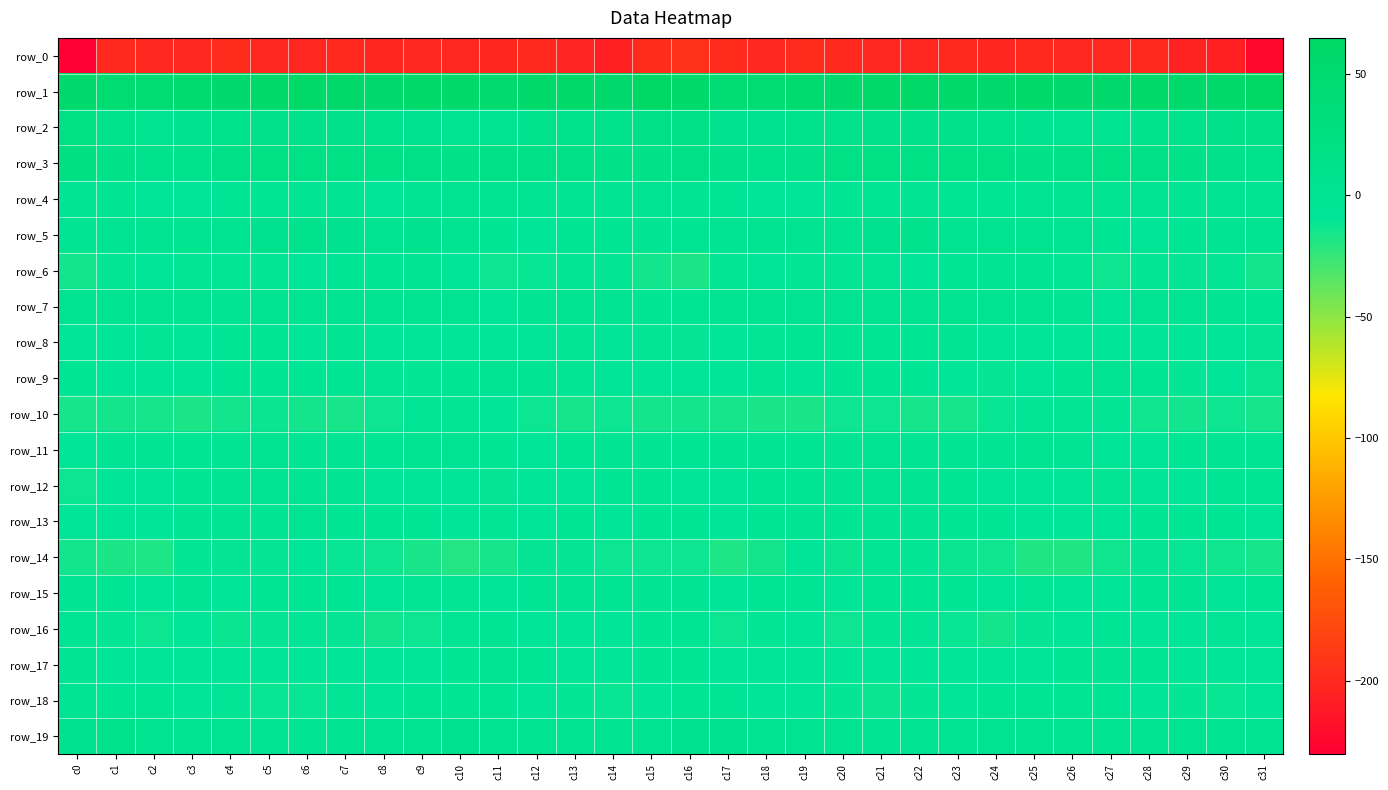

Reading left to right, transcribe all the data shown in this chart.

row_0: c0=-230.3	c1=-199.6	c2=-200.4	c3=-200.5	c4=-198.8	c5=-200.6	c6=-202.0	c7=-199.8	c8=-202.1	c9=-200.4	c10=-200.4	c11=-202.1	c12=-199.3	c13=-203.1	c14=-206.7	c15=-198.9	c16=-193.9	c17=-198.4	c18=-201.0	c19=-199.2	c20=-199.4	c21=-201.2	c22=-201.3	c23=-200.2	c24=-202.4	c25=-199.9	c26=-201.2	c27=-200.9	c28=-200.1	c29=-204.8	c30=-207.7	c31=-225.3
row_1: c0=54.7	c1=46.3	c2=45.4	c3=49.2	c4=53.9	c5=56.8	c6=62.1	c7=58.1	c8=54.3	c9=57.2	c10=55.7	c11=52.6	c12=55.8	c13=56.1	c14=54.3	c15=64.0	c16=57.2	c17=44.9	c18=46.8	c19=51.5	c20=54.6	c21=59.1	c22=61.7	c23=56.1	c24=54.9	c25=57.1	c26=54.7	c27=53.1	c28=56.9	c29=54.7	c30=55.7	c31=64.8
row_2: c0=19.5	c1=9.0	c2=5.3	c3=7.8	c4=9.2	c5=11.3	c6=13.5	c7=11.6	c8=10.6	c9=7.0	c10=4.2	c11=3.5	c12=9.7	c13=9.2	c14=10.6	c15=16.6	c16=16.3	c17=6.3	c18=6.5	c19=8.9	c20=9.0	c21=13.1	c22=12.2	c23=12.0	c24=9.1	c25=6.0	c26=3.8	c27=4.9	c28=10.9	c29=8.8	c30=11.8	c31=14.8
row_3: c0=21.2	c1=14.6	c2=10.1	c3=10.0	c4=17.5	c5=19.4	c6=19.0	c7=19.1	c8=19.5	c9=16.6	c10=14.4	c11=17.7	c12=18.1	c13=15.6	c14=15.0	c15=14.2	c16=16.9	c17=12.7	c18=9.3	c19=13.0	c20=18.4	c21=19.5	c22=18.9	c23=19.5	c24=19.0	c25=14.8	c26=15.4	c27=18.2	c28=17.5	c29=14.8	c30=14.1	c31=11.1
row_4: c0=-1.8	c1=-2.2	c2=-6.2	c3=-6.7	c4=-5.3	c5=-3.3	c6=-2.3	c7=-2.3	c8=-6.9	c9=-2.6	c10=2.3	c11=4.0	c12=-2.5	c13=-1.9	c14=-1.1	c15=0.0	c16=-0.7	c17=-3.6	c18=-6.8	c19=-6.5	c20=-4.6	c21=-3.3	c22=-1.2	c23=-4.5	c24=-5.8	c25=-1.3	c26=4.1	c27=1.8	c28=-3.2	c29=-1.6	c30=-0.4	c31=2.5
row_5: c0=-3.1	c1=0.6	c2=3.7	c3=4.2	c4=3.5	c5=5.5	c6=10.1	c7=6.8	c8=3.9	c9=5.6	c10=2.6	c11=-3.9	c12=-6.7	c13=-5.4	c14=-4.1	c15=-2.6	c16=-3.5	c17=0.8	c18=5.0	c19=3.0	c20=4.2	c21=7.2	c22=10.3	c23=4.3	c24=5.4	c25=4.5	c26=0.6	c27=-5.8	c28=-6.3	c29=-5.2	c30=-2.3	c31=1.7
row_6: c0=-14.2	c1=-10.1	c2=-8.6	c3=-10.3	c4=-9.6	c5=-10.2	c6=-8.4	c7=-5.7	c8=-3.8	c9=-1.4	c10=-6.6	c11=-13.3	c12=-11.4	c13=-10.2	c14=-10.6	c15=-14.6	c16=-17.4	c17=-10.2	c18=-8.7	c19=-10.4	c20=-9.7	c21=-9.9	c22=-7.2	c23=-5.6	c24=-1.8	c25=-2.2	c26=-9.8	c27=-13.4	c28=-10.2	c29=-10.9	c30=-10.1	c31=-14.6
row_7: c0=1.4	c1=1.8	c2=2.7	c3=1.3	c4=-0.4	c5=1.4	c6=2.6	c7=3.4	c8=2.4	c9=2.0	c10=0.6	c11=-6.4	c12=-2.2	c13=0.8	c14=-0.1	c15=-3.3	c16=-3.8	c17=0.9	c18=3.3	c19=0.2	c20=-0.1	c21=2.1	c22=2.5	c23=3.8	c24=1.7	c25=2.7	c26=-2.3	c27=-6.2	c28=-0.1	c29=0.4	c30=-0.4	c31=-3.8
row_8: c0=-7.8	c1=-7.7	c2=-9.8	c3=-8.1	c4=-4.4	c5=-5.3	c6=-7.0	c7=-3.0	c8=-6.3	c9=-8.2	c10=-7.2	c11=-7.9	c12=-8.1	c13=-9.6	c14=-6.8	c15=-9.9	c16=-11.1	c17=-9.1	c18=-9.8	c19=-5.9	c20=-4.7	c21=-6.0	c22=-6.0	c23=-2.7	c24=-8.7	c25=-7.1	c26=-8.1	c27=-7.5	c28=-9.4	c29=-8.3	c30=-7.4	c31=-10.8
row_9: c0=-4.8	c1=-8.0	c2=-9.1	c3=-9.3	c4=-4.2	c5=-4.1	c6=-5.2	c7=-5.8	c8=-9.8	c9=-10.7	c10=-5.3	c11=-0.2	c12=-2.3	c13=-9.8	c14=-8.5	c15=-9.0	c16=-9.1	c17=-8.8	c18=-9.8	c19=-6.7	c20=-4.1	c21=-4.8	c22=-5.1	c23=-7.1	c24=-11.2	c25=-8.7	c26=-3.2	c27=-0.1	c28=-5.4	c29=-10.2	c30=-8.1	c31=-12.2
row_10: c0=-15.5	c1=-14.9	c2=-15.9	c3=-17.2	c4=-14.5	c5=-12.0	c6=-14.8	c7=-16.2	c8=-13.3	c9=-10.0	c10=-9.7	c11=-9.1	c12=-12.5	c13=-15.4	c14=-13.0	c15=-14.9	c16=-14.7	c17=-15.4	c18=-16.5	c19=-16.6	c20=-13.3	c21=-12.8	c22=-15.7	c23=-15.8	c24=-11.4	c25=-9.7	c26=-9.8	c27=-9.8	c28=-14.0	c29=-14.5	c30=-13.4	c31=-15.5
row_11: c0=-6.1	c1=-2.3	c2=-1.4	c3=-4.9	c4=-2.2	c5=0.9	c6=-1.0	c7=-2.3	c8=-3.7	c9=1.3	c10=0.7	c11=-4.5	c12=-7.9	c13=-4.2	c14=-2.5	c15=-2.4	c16=-3.7	c17=-1.2	c18=-2.9	c19=-4.5	c20=-0.9	c21=0.6	c22=-1.6	c23=-3.0	c24=-2.2	c25=2.0	c26=-1.5	c27=-6.1	c28=-6.6	c29=-3.3	c30=-2.4	c31=-2.3
row_12: c0=-13.0	c1=-8.6	c2=-6.5	c3=-5.4	c4=-2.3	c5=0.1	c6=-0.7	c7=-1.9	c8=-7.1	c9=-7.0	c10=-7.8	c11=-10.9	c12=-9.3	c13=-6.8	c14=-5.1	c15=-4.3	c16=-7.4	c17=-7.2	c18=-5.9	c19=-4.5	c20=-1.5	c21=0.1	c22=-1.1	c23=-3.4	c24=-8.1	c25=-6.7	c26=-9.2	c27=-10.4	c28=-8.0	c29=-6.4	c30=-4.4	c31=-4.3
row_13: c0=-7.4	c1=-7.6	c2=-7.6	c3=-2.0	c4=-2.6	c5=-3.2	c6=0.4	c7=-3.5	c8=-5.2	c9=-5.1	c10=-7.9	c11=-9.7	c12=-6.7	c13=-4.9	c14=-6.5	c15=-4.2	c16=-4.8	c17=-7.8	c18=-5.1	c19=-1.8	c20=-3.3	c21=-1.5	c22=-0.4	c23=-5.0	c24=-4.7	c25=-6.6	c26=-8.3	c27=-9.0	c28=-5.6	c29=-5.6	c30=-5.7	c31=-6.4
row_14: c0=-14.7	c1=-17.5	c2=-17.6	c3=-10.2	c4=-11.2	c5=-10.9	c6=-9.4	c7=-11.7	c8=-13.0	c9=-16.4	c10=-19.6	c11=-15.6	c12=-11.0	c13=-11.3	c14=-12.8	c15=-13.0	c16=-13.6	c17=-17.9	c18=-15.0	c19=-9.4	c20=-12.0	c21=-9.7	c22=-10.4	c23=-12.0	c24=-13.8	c25=-18.6	c26=-18.4	c27=-13.6	c28=-11.2	c29=-11.3	c30=-13.6	c31=-15.4
row_15: c0=-0.5	c1=-5.5	c2=-7.0	c3=-2.8	c4=-7.8	c5=-4.5	c6=-5.3	c7=-4.6	c8=-6.7	c9=-9.6	c10=-9.9	c11=-6.8	c12=-5.1	c13=-2.9	c14=-5.7	c15=-2.4	c16=-1.3	c17=-6.9	c18=-4.6	c19=-4.7	c20=-7.4	c21=-4.4	c22=-5.4	c23=-4.6	c24=-8.4	c25=-9.7	c26=-8.9	c27=-6.5	c28=-4.2	c29=-3.2	c30=-6.5	c31=-3.4
row_16: c0=-3.6	c1=-10.2	c2=-13.0	c3=-8.2	c4=-11.9	c5=-11.2	c6=-10.1	c7=-10.8	c8=-14.3	c9=-13.0	c10=-9.7	c11=-5.5	c12=-7.1	c13=-8.8	c14=-9.5	c15=-5.3	c16=-4.5	c17=-12.5	c18=-10.6	c19=-9.4	c20=-12.5	c21=-10.6	c22=-10.0	c23=-11.8	c24=-15.1	c25=-11.3	c26=-8.1	c27=-6.0	c28=-7.6	c29=-9.0	c30=-9.8	c31=-8.7
row_17: c0=-1.2	c1=-7.3	c2=-7.6	c3=-6.3	c4=-7.6	c5=-7.5	c6=-7.6	c7=-7.4	c8=-8.3	c9=-9.0	c10=-5.0	c11=-0.3	c12=-4.7	c13=-6.8	c14=-6.3	c15=-4.0	c16=-4.2	c17=-8.6	c18=-6.4	c19=-6.7	c20=-8.2	c21=-7.2	c22=-7.8	c23=-7.3	c24=-9.2	c25=-7.6	c26=-3.2	c27=-0.7	c28=-6.1	c29=-6.2	c30=-7.2	c31=-7.4
row_18: c0=-1.8	c1=-3.9	c2=-5.2	c3=-8.8	c4=-10.0	c5=-11.8	c6=-11.4	c7=-10.0	c8=-6.7	c9=-4.9	c10=-4.5	c11=-5.7	c12=-7.4	c13=-10.2	c14=-11.3	c15=-6.7	c16=-3.6	c17=-4.6	c18=-6.3	c19=-9.4	c20=-10.6	c21=-12.0	c22=-10.7	c23=-9.4	c24=-5.3	c25=-5.0	c26=-5.1	c27=-5.4	c28=-8.8	c29=-10.3	c30=-11.4	c31=-7.7
row_19: c0=6.8	c1=9.6	c2=4.8	c3=1.6	c4=3.6	c5=-0.5	c6=-1.4	c7=0.9	c8=-0.4	c9=3.7	c10=5.7	c11=3.3	c12=4.2	c13=2.5	c14=2.0	c15=2.5	c16=6.5	c17=8.0	c18=2.9	c19=2.2	c20=3.2	c21=-2.0	c22=0.4	c23=-0.3	c24=1.2	c25=5.1	c26=4.4	c27=4.4	c28=3.2	c29=3.1	c30=0.9	c31=1.2